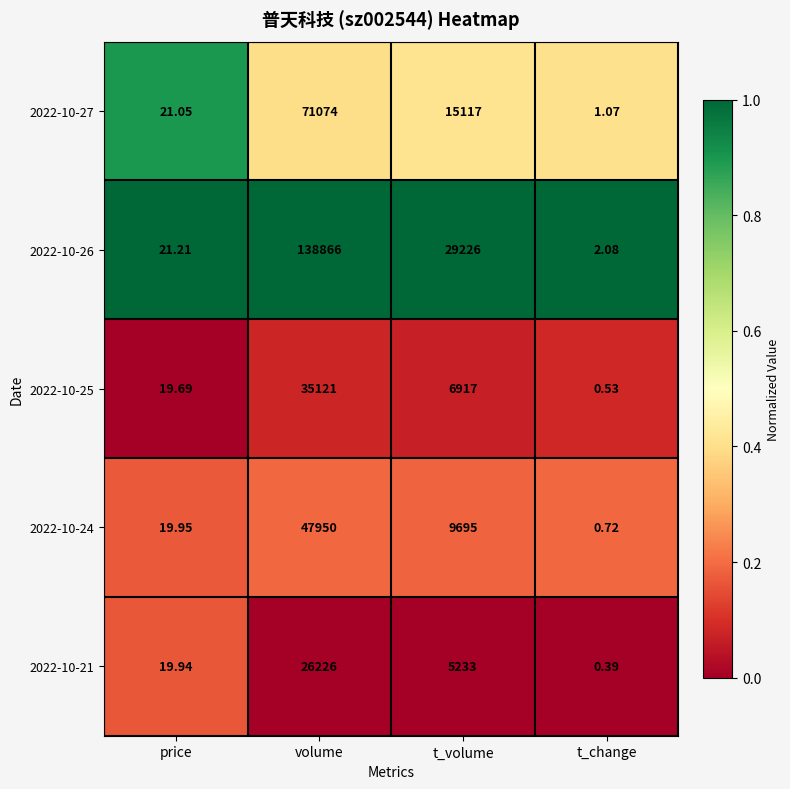

What is the total value across all series at t_volume?

66188.0